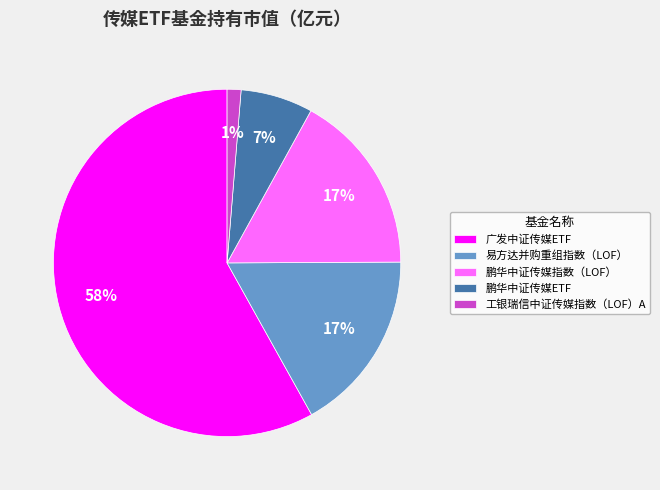

Which slice is the smallest?

工银瑞信中证传媒指数（LOF）A